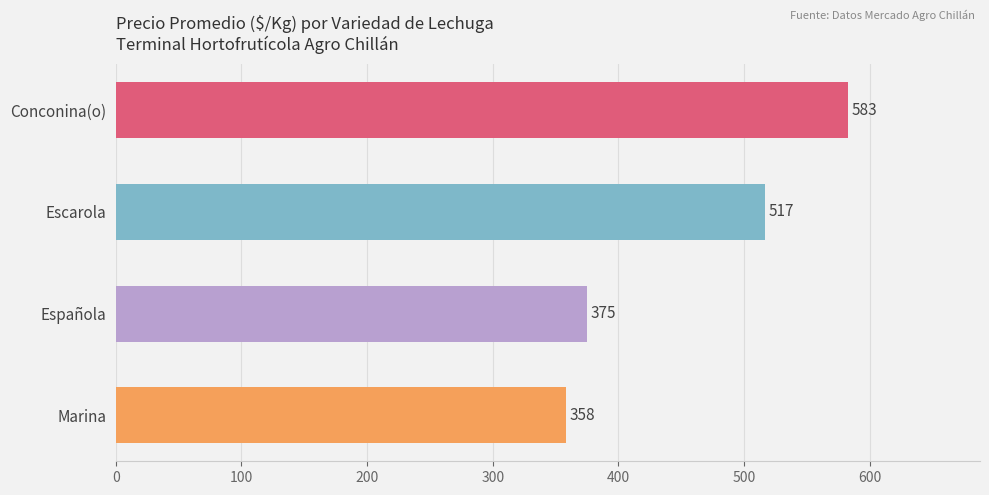

The value at Española is 375. True or false?

True